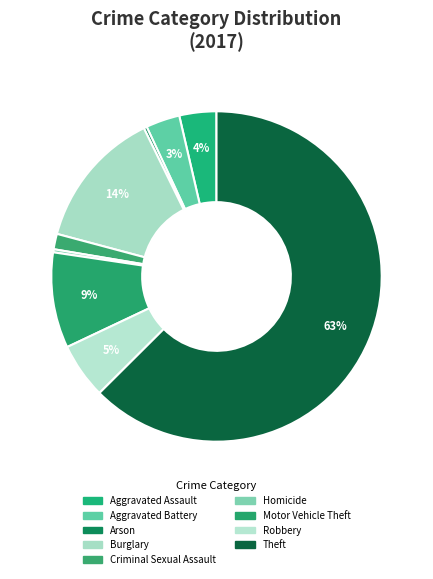

To the nearest percent, what portion does Motor Vehicle Theft represent?

9%